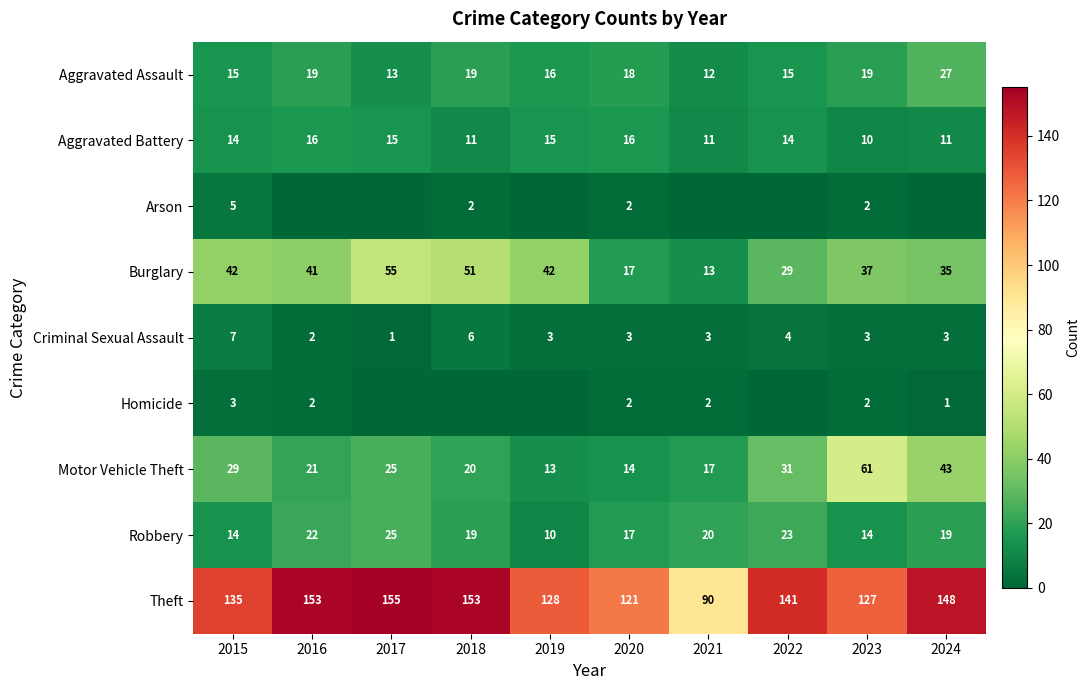

Which category has the lowest value in the Theft series?

2021